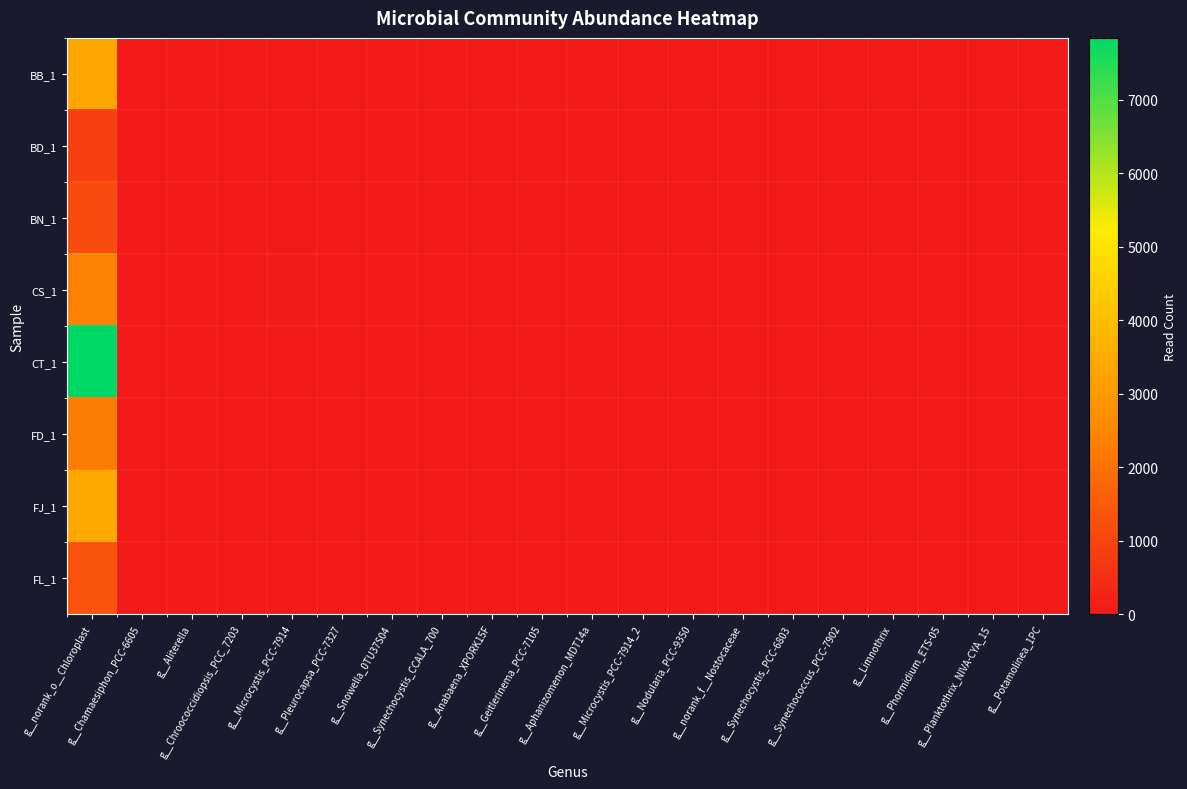

What is the spread (max minus min) of values at g__Microcystis_PCC-7914?

79